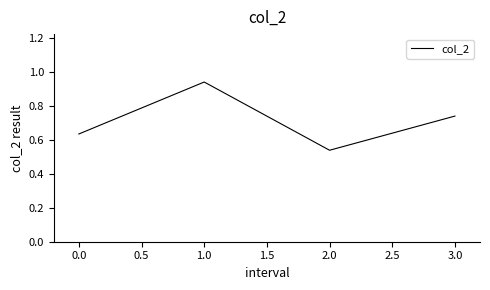

Does the chart have visible grid lines?

No